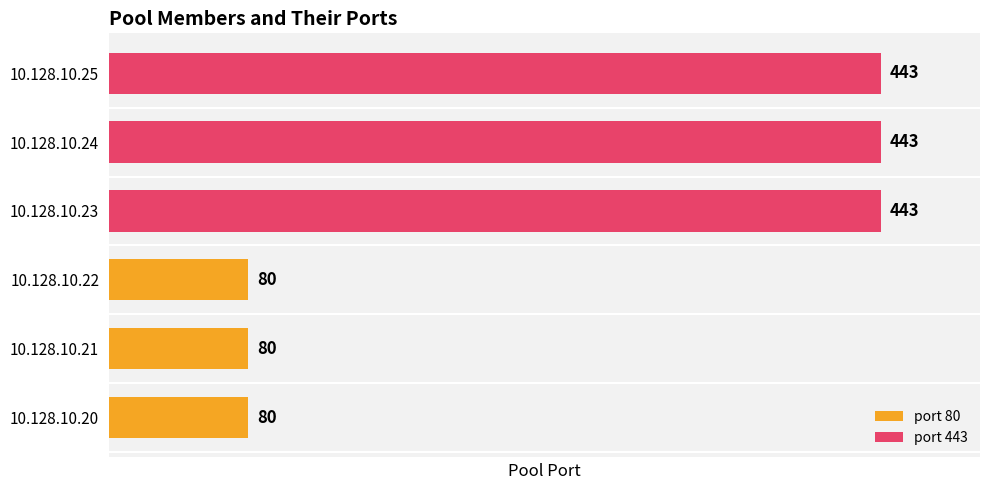

Between 10.128.10.22 and 10.128.10.24, which series saw the biggest shift?

port 443